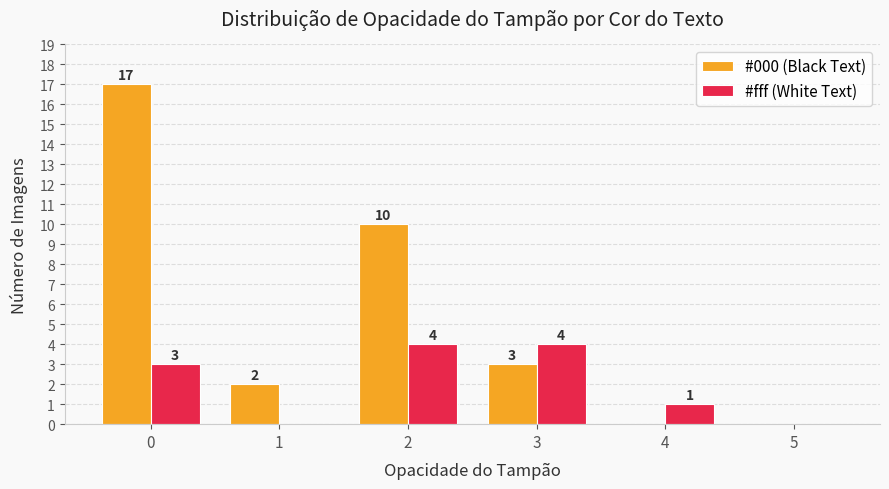

Does the chart contain stacked bars?

No